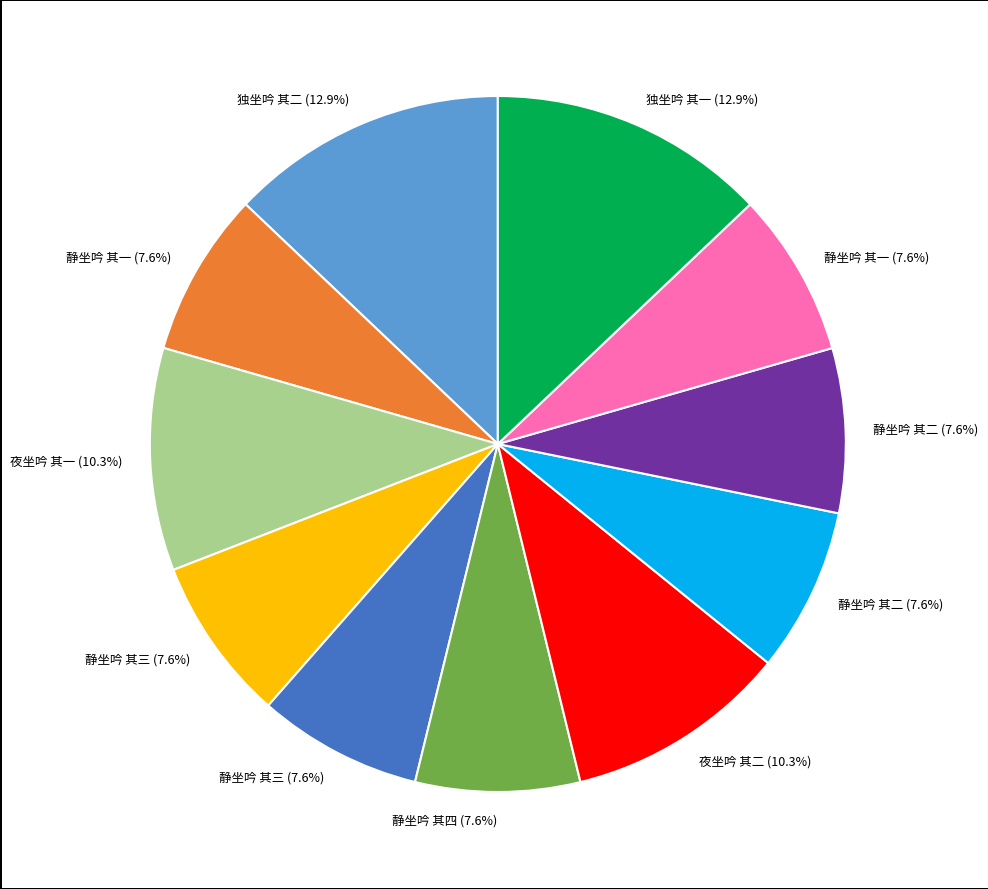

Does any single category account for the majority?

No